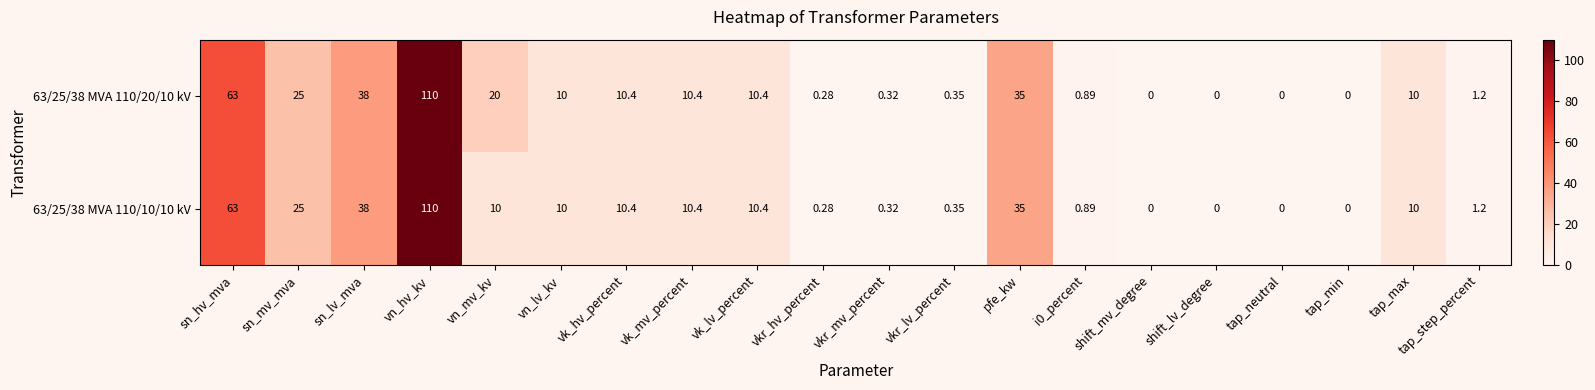

Where is 63/25/38 MVA 110/20/10 kV nearest to the value 55?

sn_hv_mva